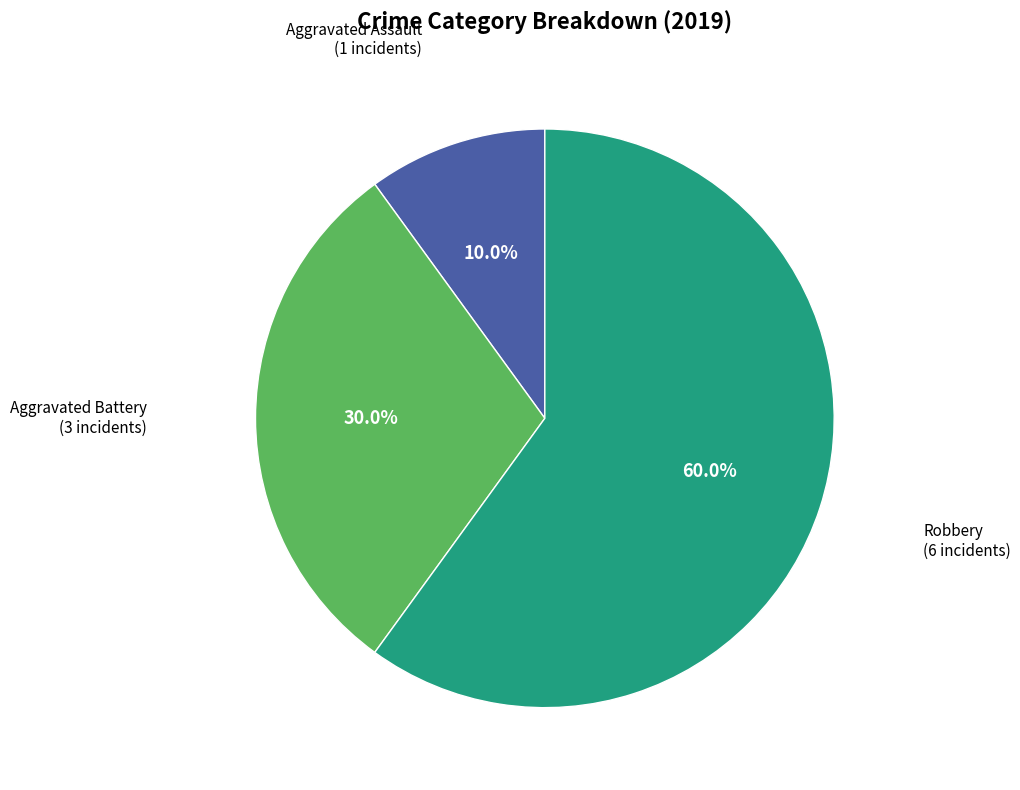

How many slices are in this pie chart?

3